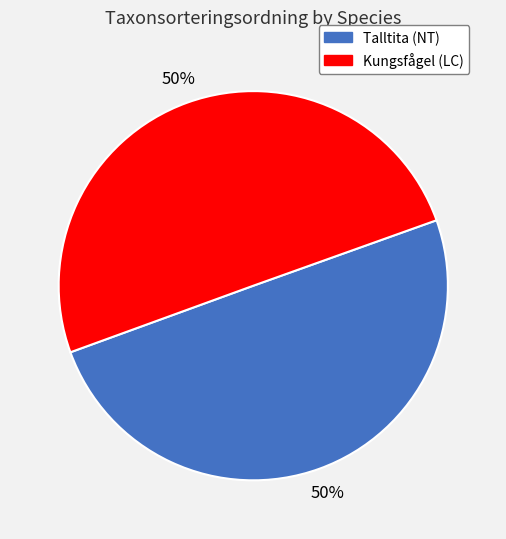

The Talltita (NT) slice represents 58% of the pie. True or false?

False